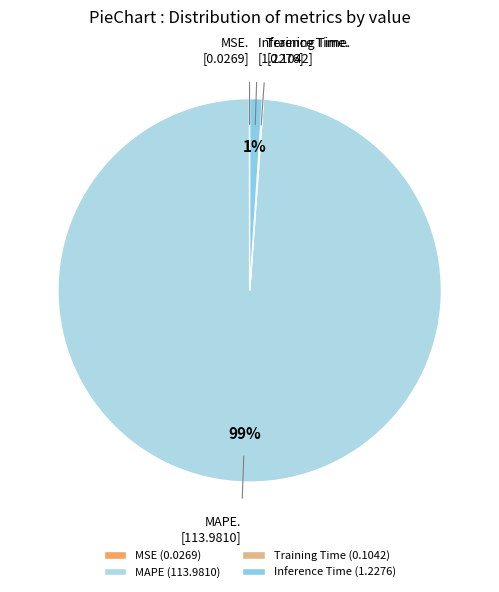

How much of the chart is everything except MSE?

100.0%